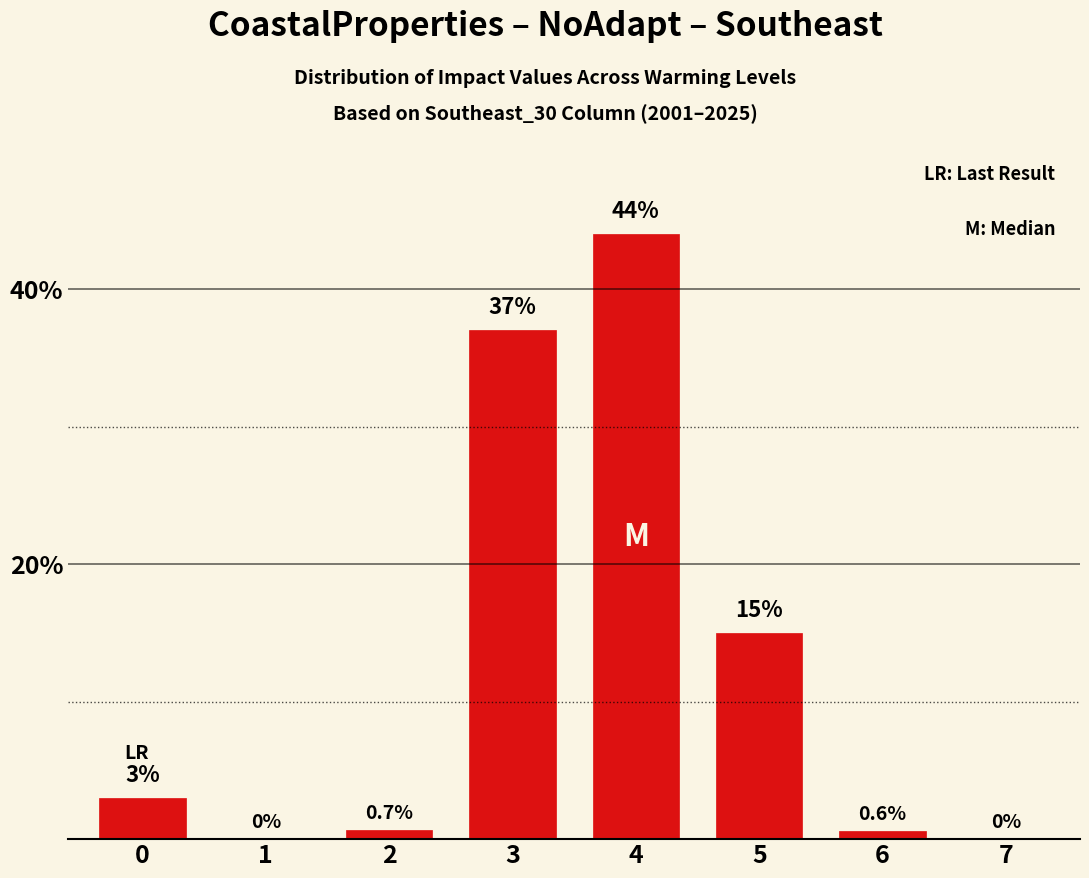

Reading left to right, transcribe all the data shown in this chart.

0=3.0	1=0.0	2=0.7	3=37.0	4=44.0	5=15.0	6=0.6	7=0.0